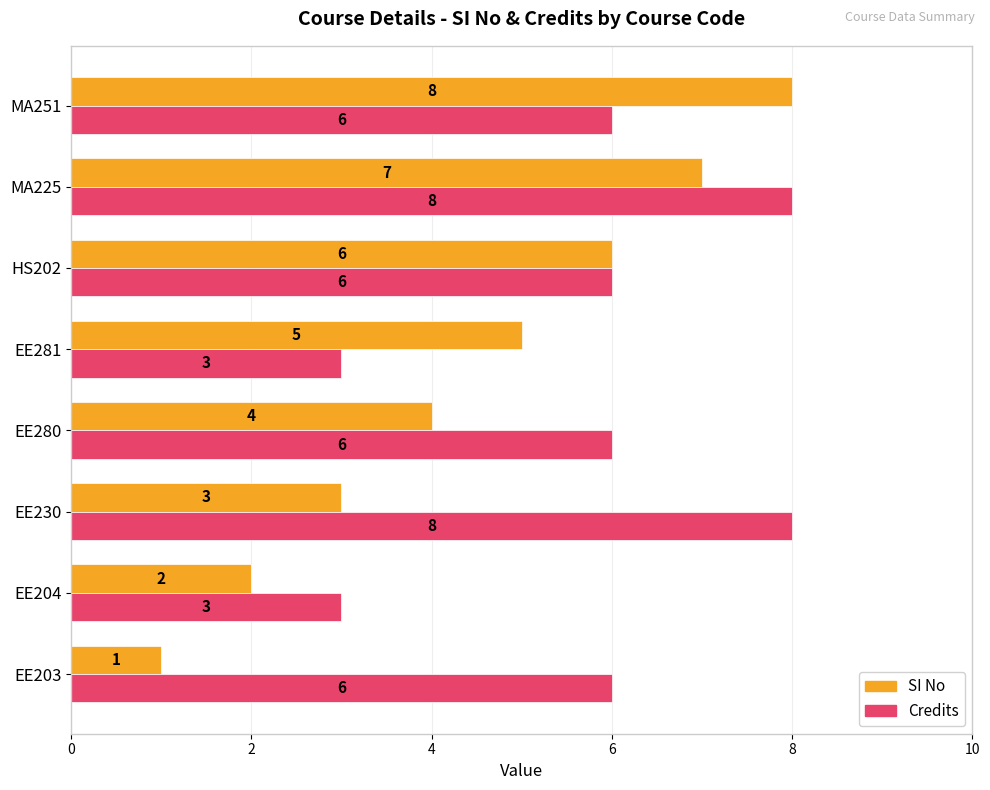

Which series has the largest total across all categories?

Credits